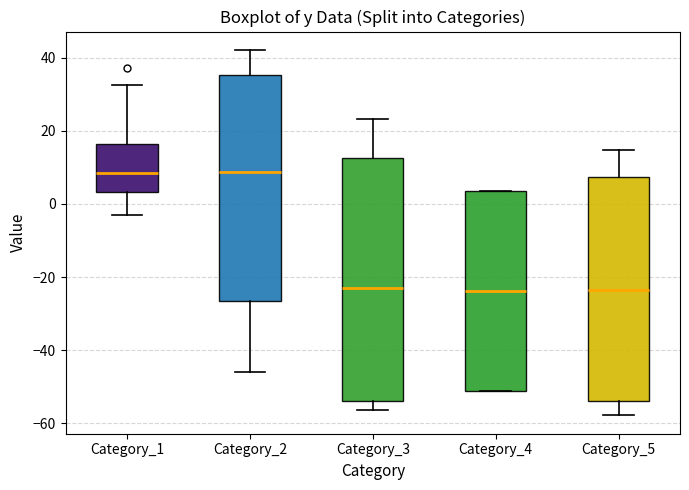

Reading left to right, transcribe this box plot: for each box, give where its median line is, the range the box spans, and where its two whiskers end, as read against the y-axis. The values are not printed on the chart, so give them approximately, as read against the axis.

Category_1: median 8, box 4 to 16, whiskers -2 to 32
Category_2: median 8, box -26 to 36, whiskers -46 to 42
Category_3: median -24, box -54 to 12, whiskers -56 to 24
Category_4: median -24, box -50 to 4, whiskers -52 to 4
Category_5: median -24, box -54 to 8, whiskers -58 to 14